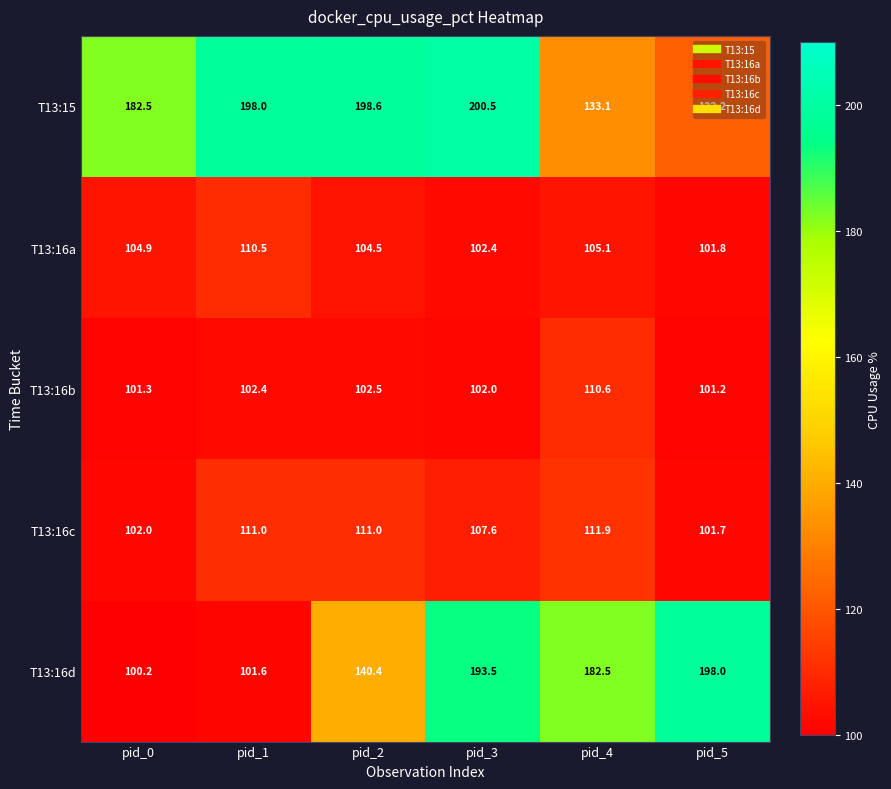

What is the sum of the T13:16c values at pid_0 and pid_3?

209.6